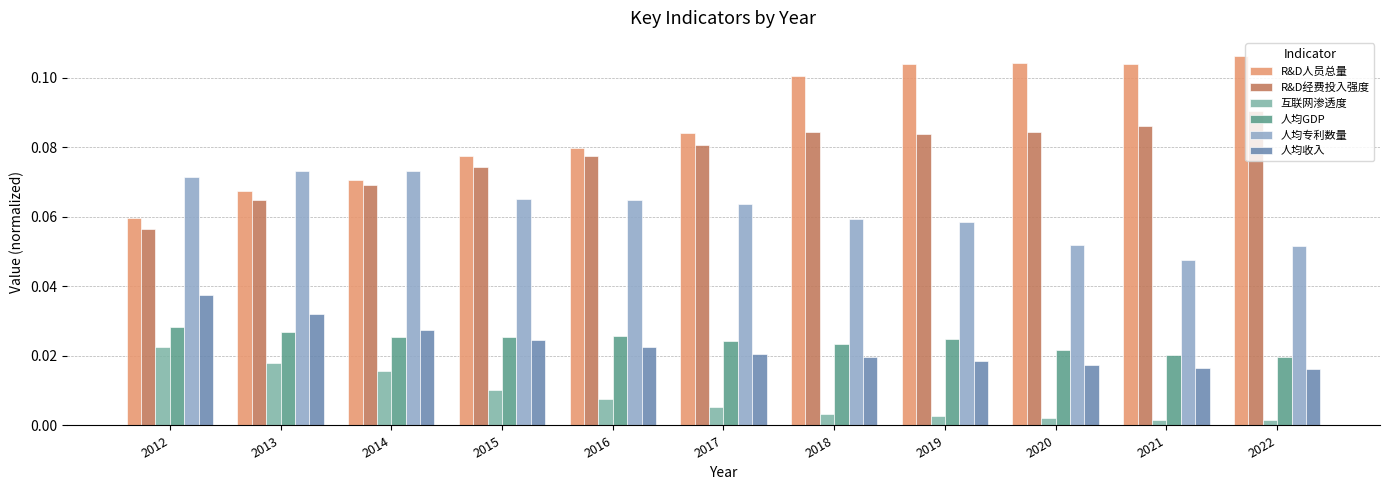

Which series changed the most between 2015 and 2022?

R&D人员总量